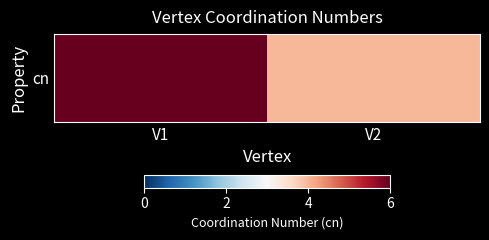

What is the change in value from V1 to V2?

-2